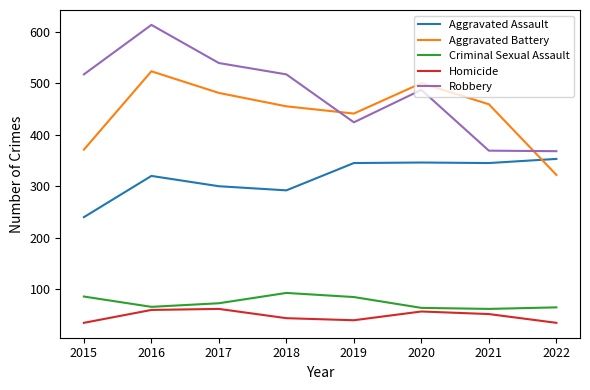

Rank the series by their maximum value, from lowest to highest.

Homicide, Criminal Sexual Assault, Aggravated Assault, Aggravated Battery, Robbery